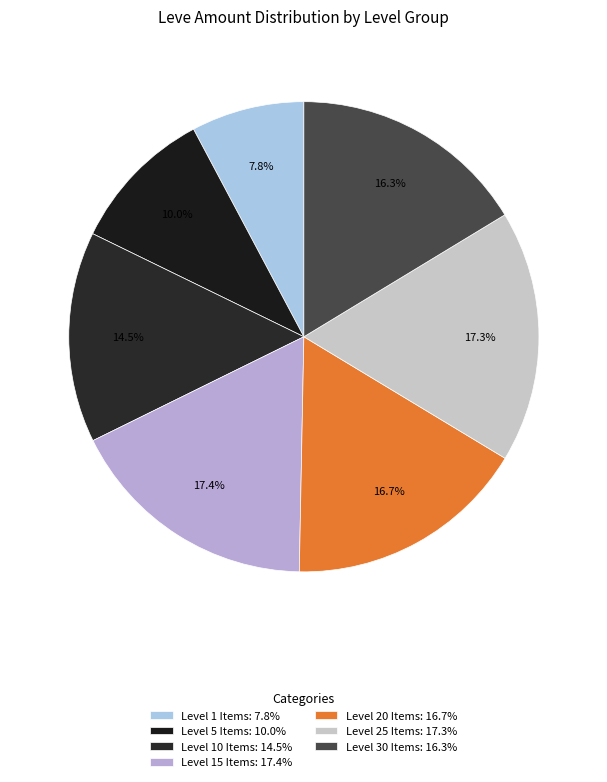

Is there any slice that represents more than half of the pie?

No